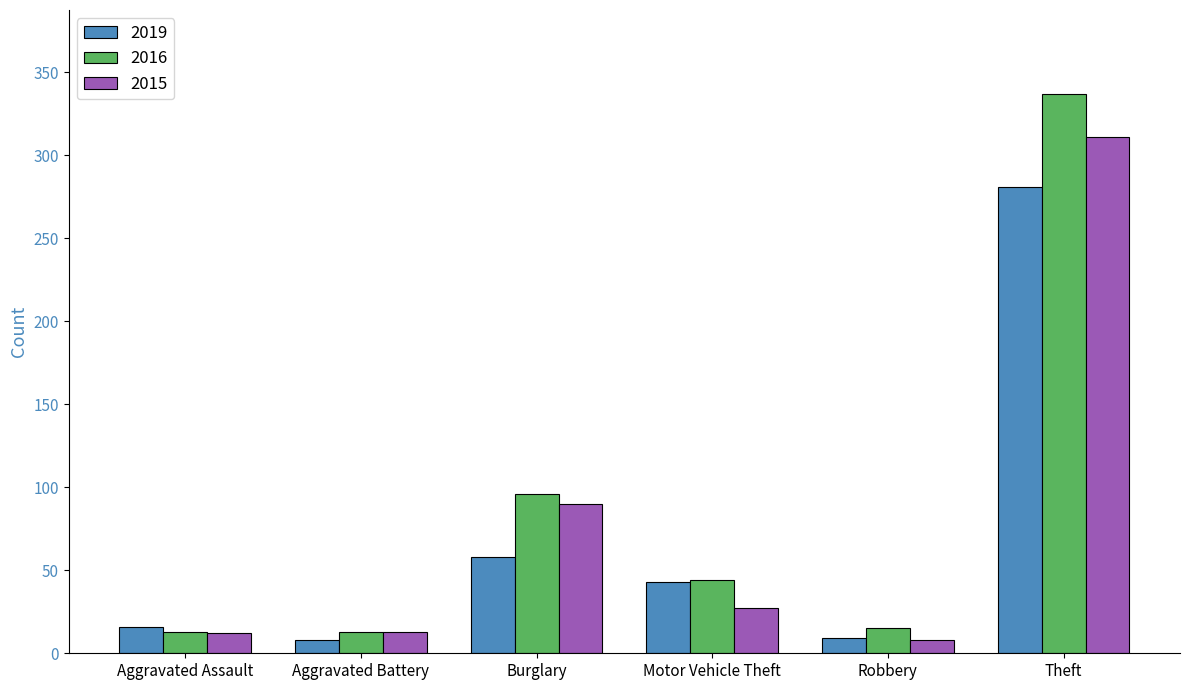

What is the difference between the highest and lowest values at Aggravated Assault?

4